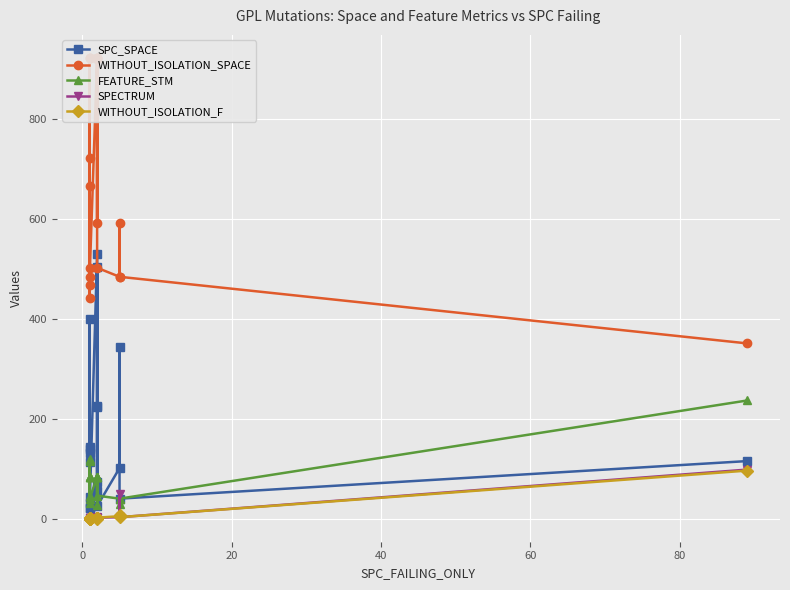

Count the number of categories in the chart.

20